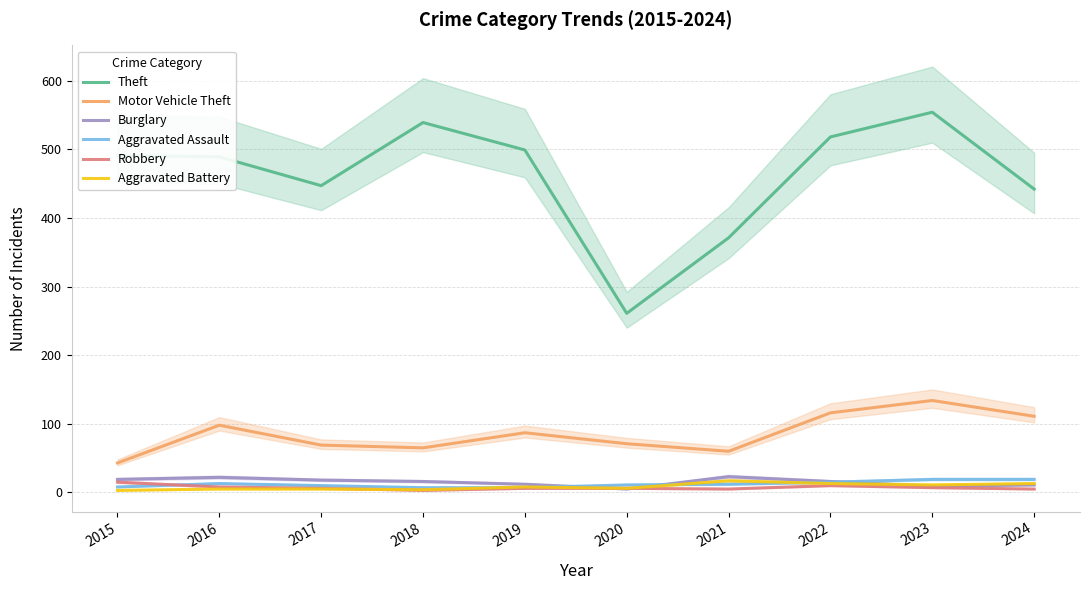

The value of Robbery at 2023 is 7. True or false?

True